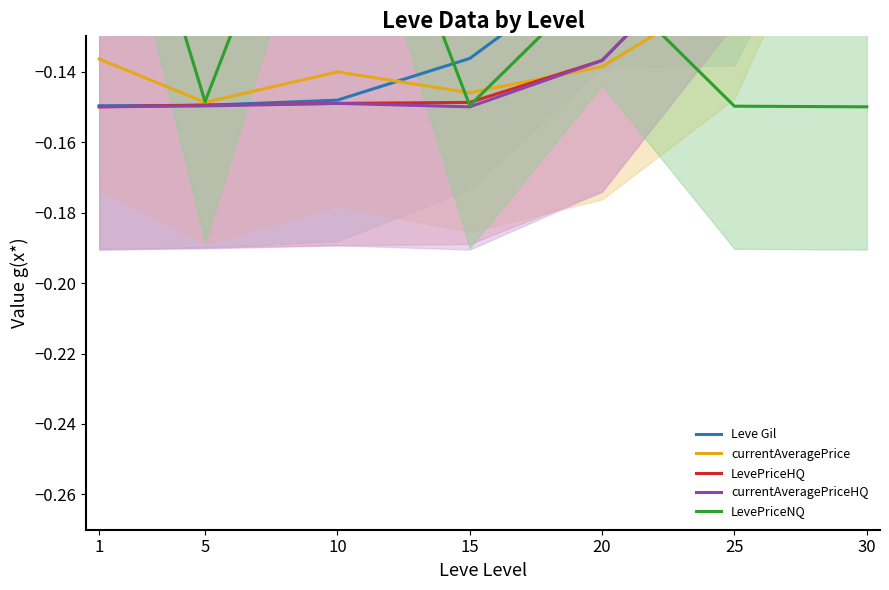

True or false: currentAveragePrice has a value of -0.1 at 1.

True